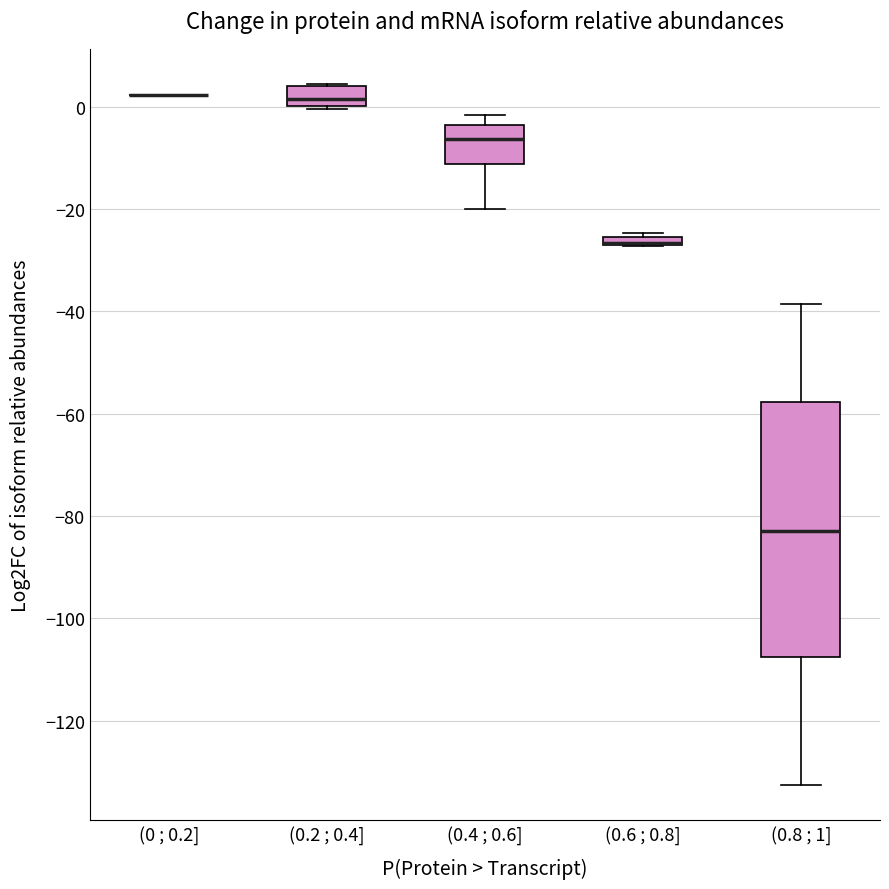

Where does the upper whisker of the box for (0.4 ; 0.6] end on the y-axis? The values are not printed on the chart, so give them approximately, as read against the axis.

-2